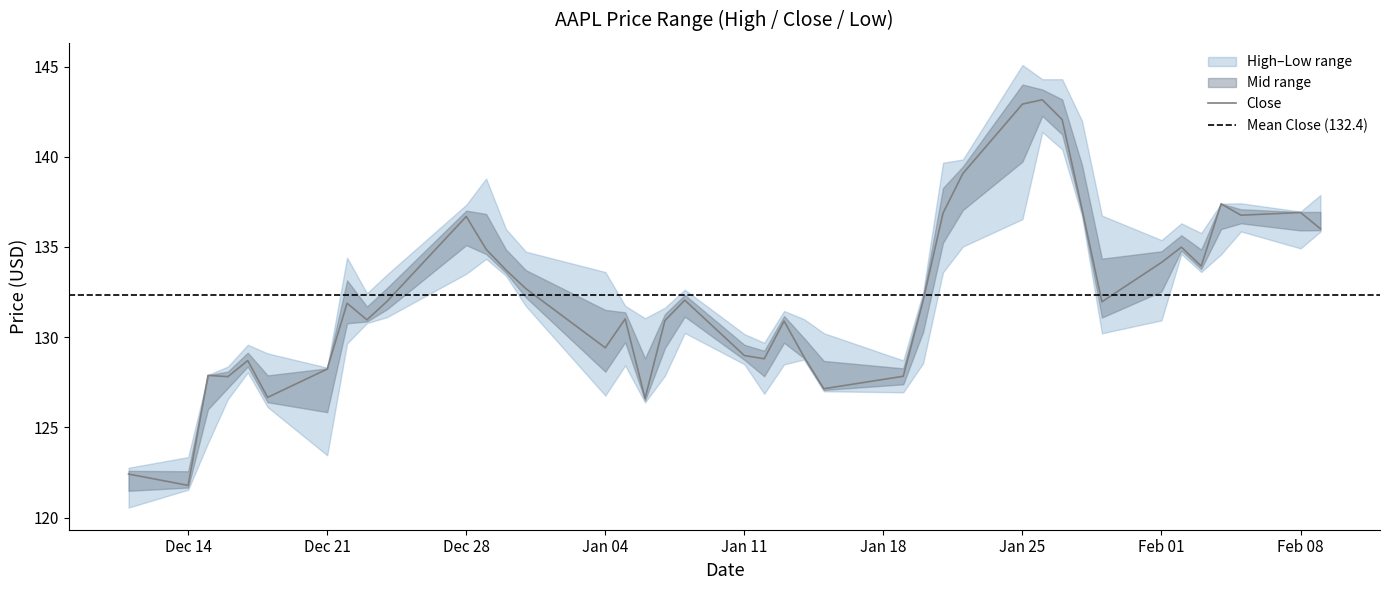

Where is the first local maximum for High?

2020-12-17